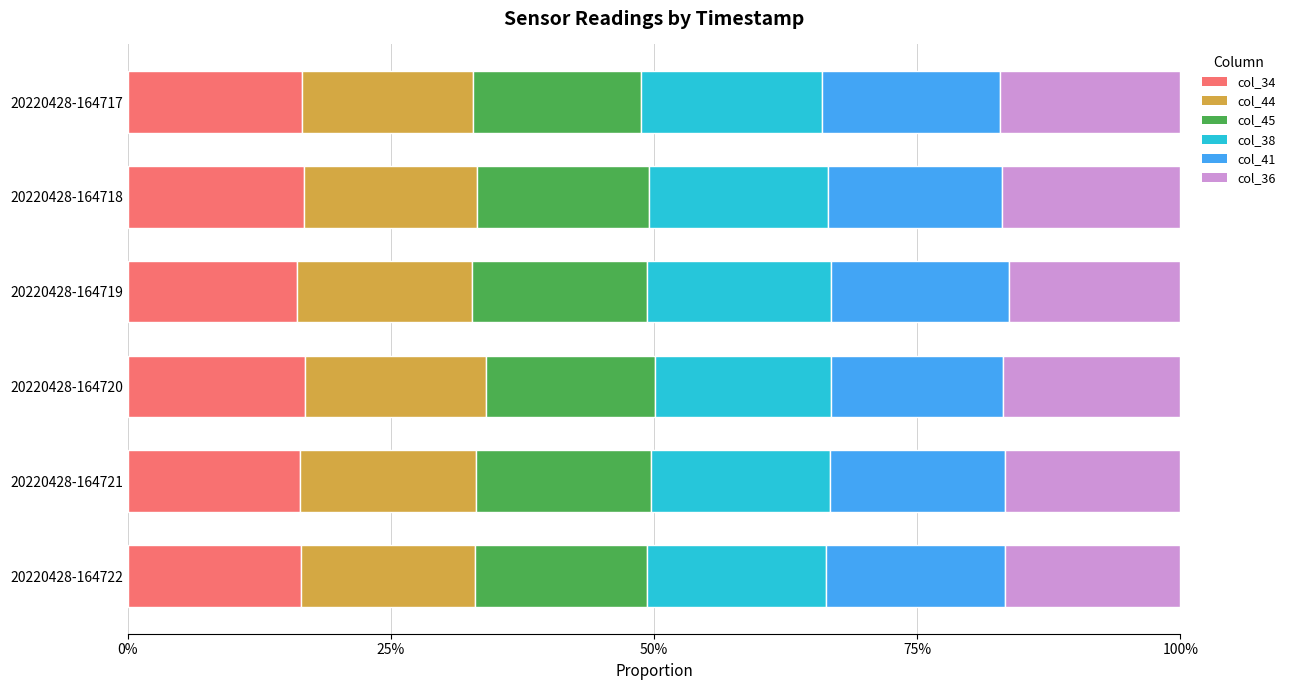

What are all the series names shown in the legend?

col_34, col_44, col_45, col_38, col_41, col_36